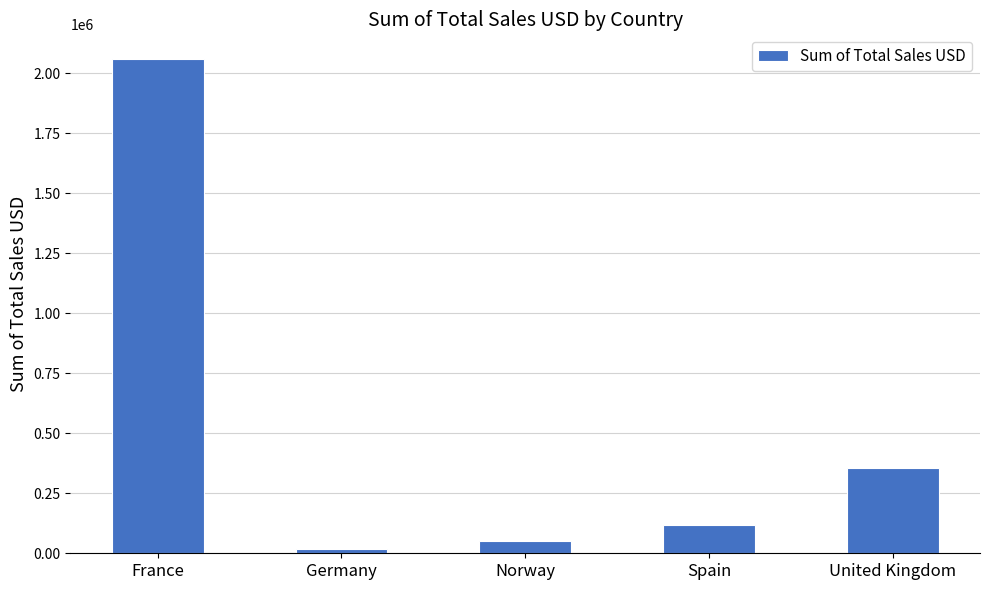

Is it true that the value at United Kingdom is 354196.5?

True